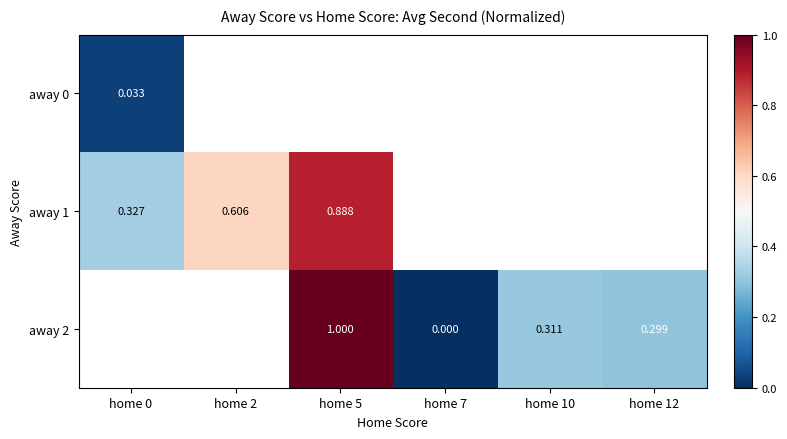

True or false: away 2 has a value of 0.2 at home 12.

False